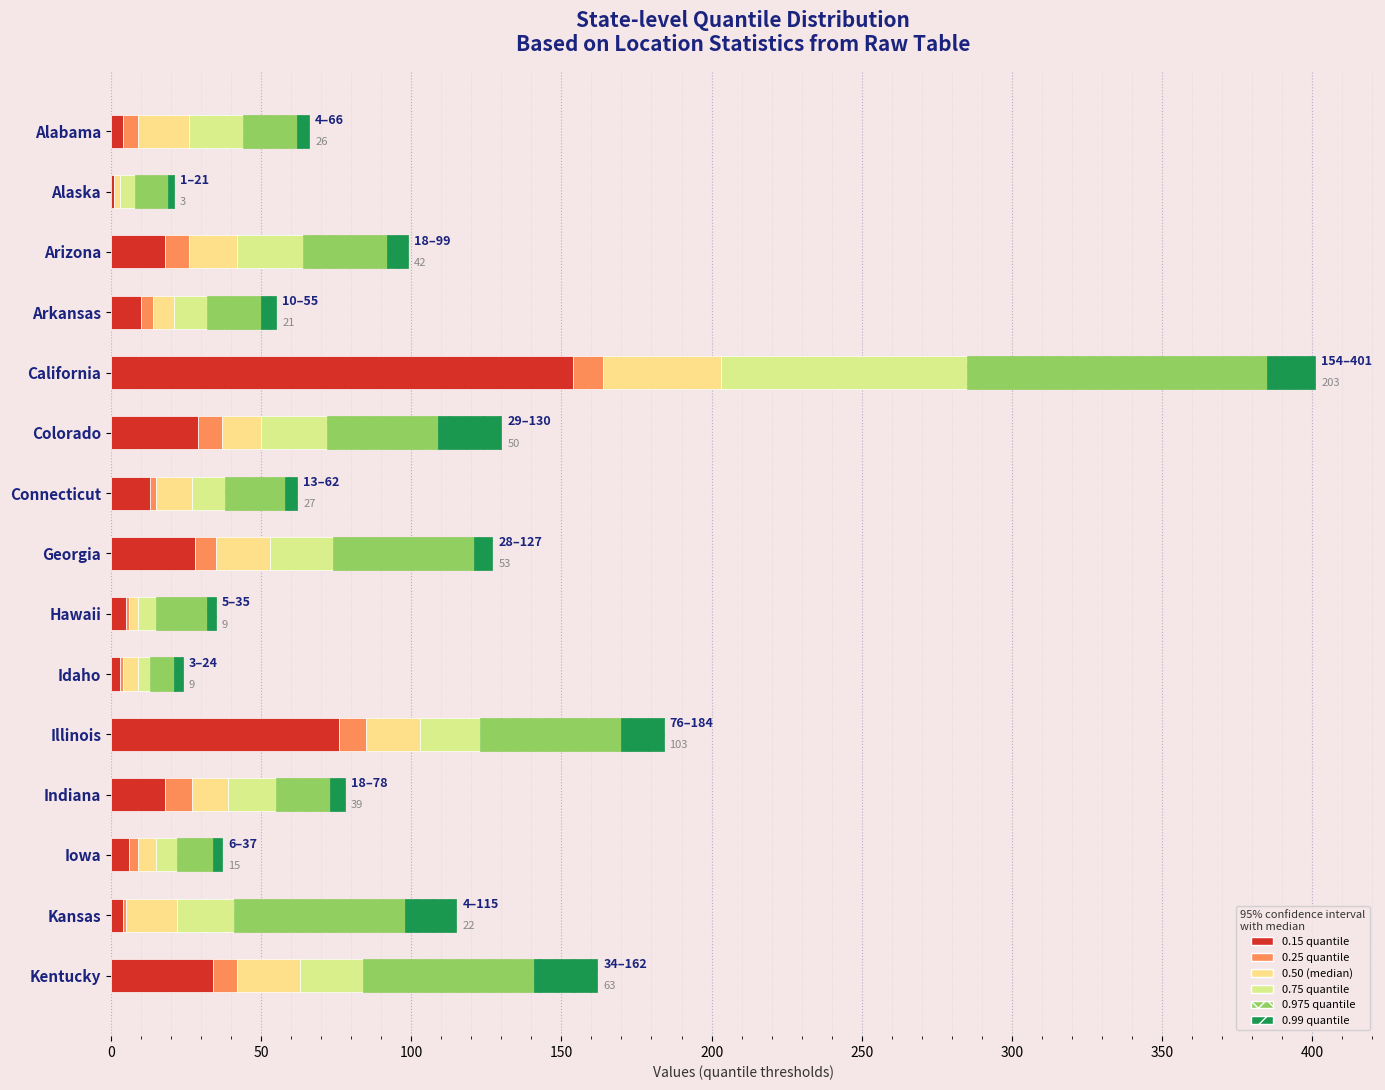

Count the number of categories in the chart.

15